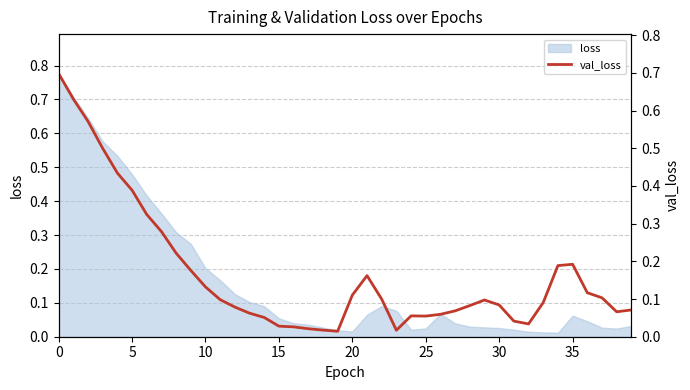

How many interior local peaks (higher than both neighbors) does the data have?

4